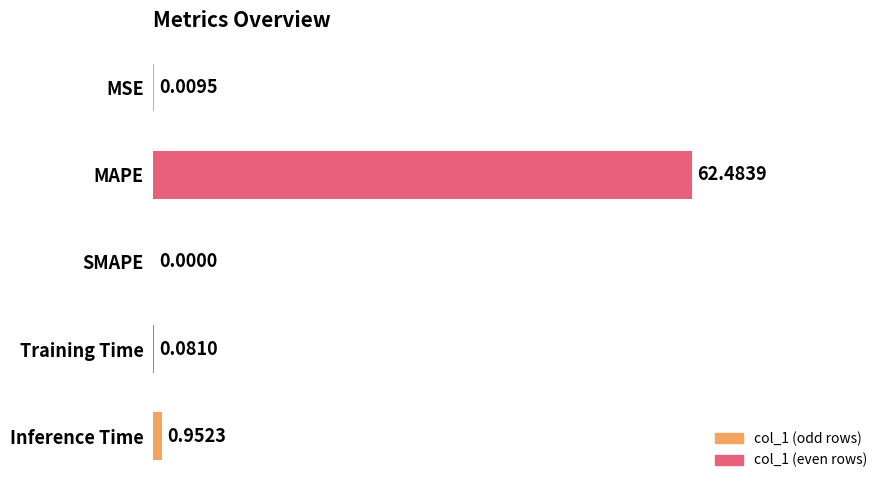

Count the number of data series in this chart.

1